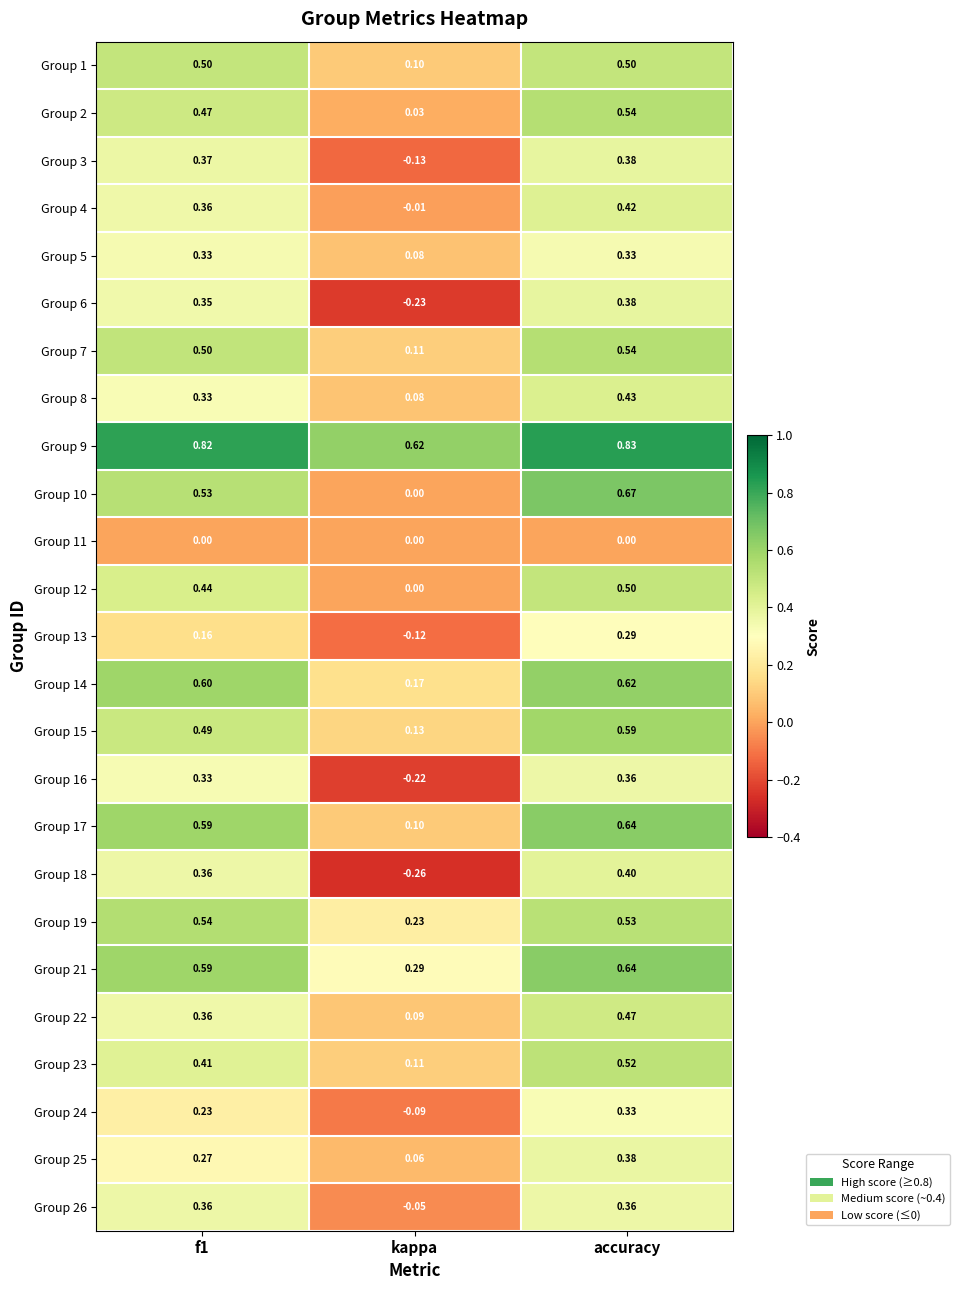

At which category is the sum across all series the highest?

accuracy